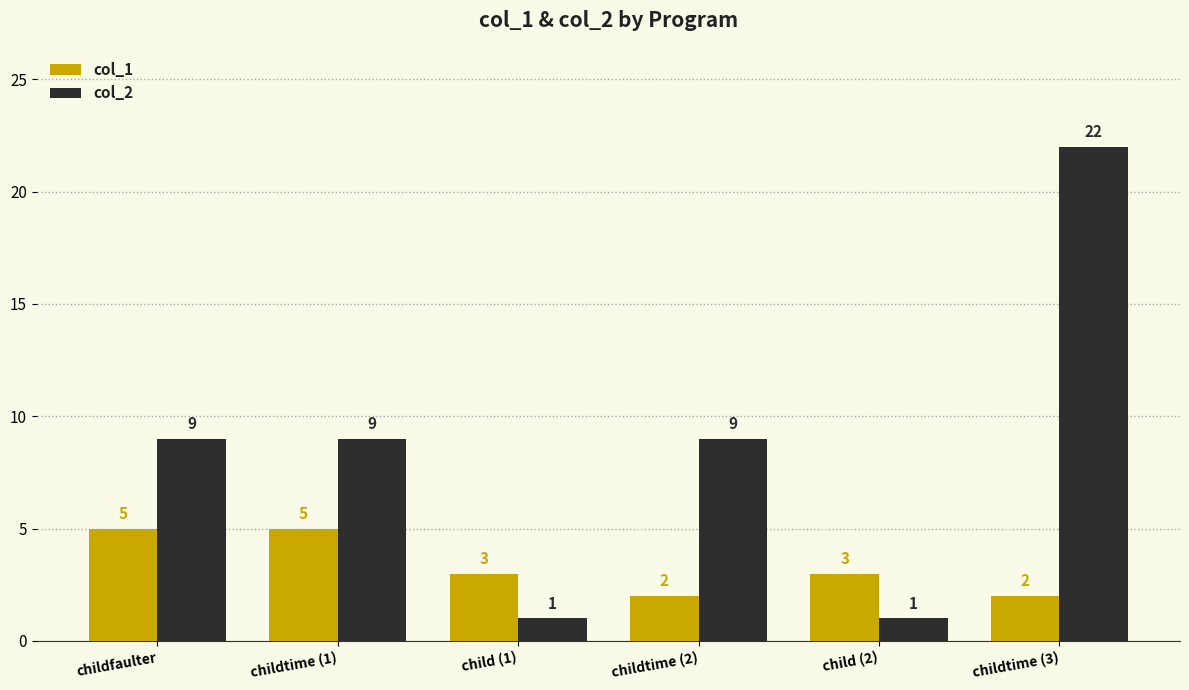

How many groups of bars are there?

6